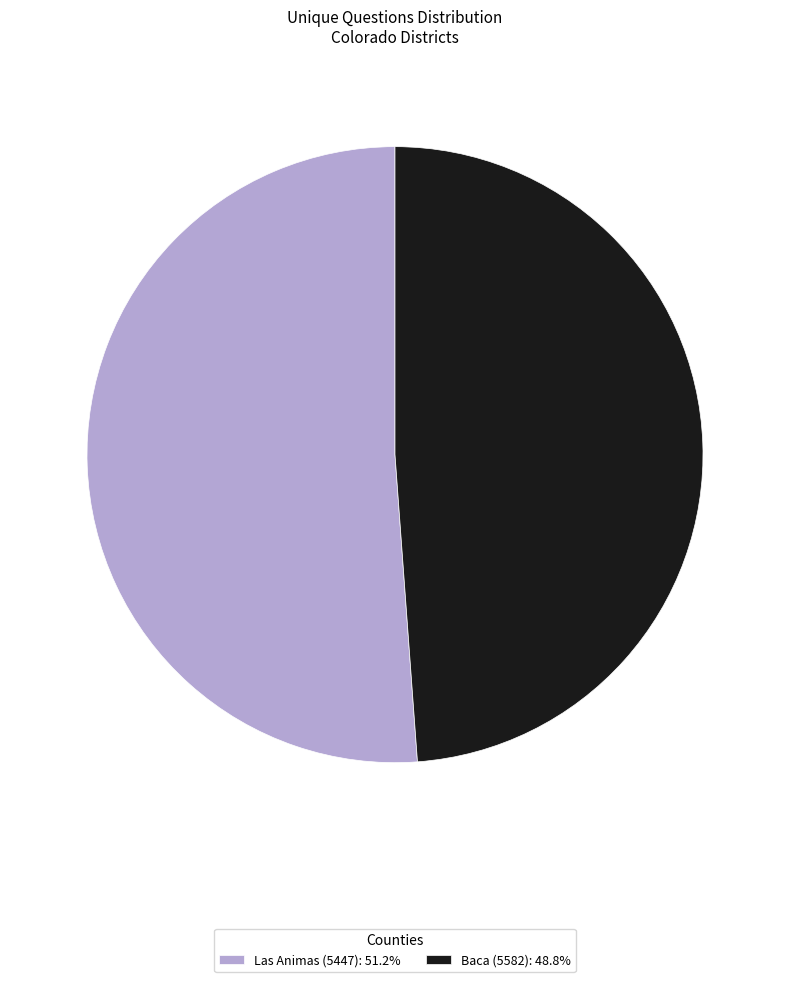

What is the smallest slice in the pie chart?

Baca (5582)